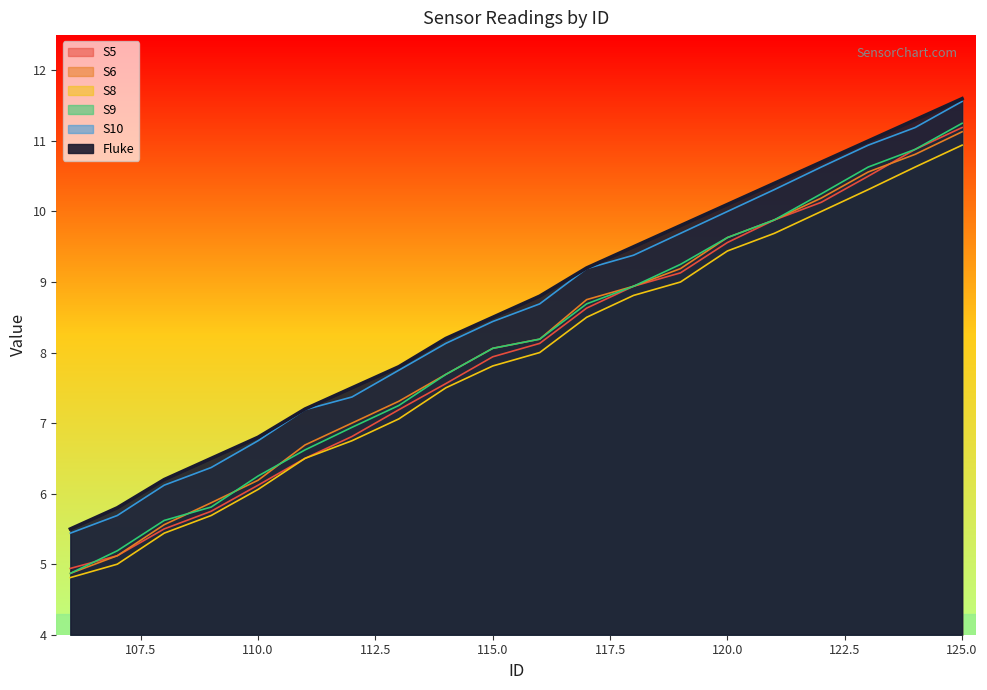

How many values in the S10 series exceed 8?

12